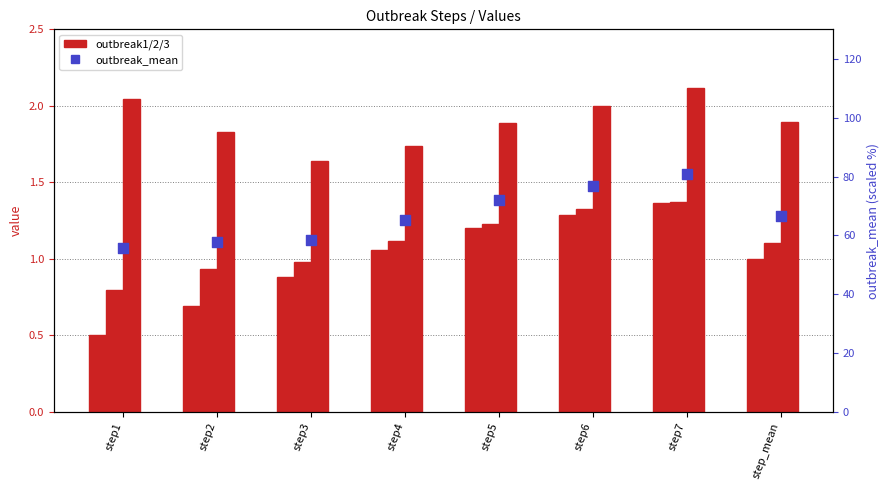

At how many categories does at least one series exceed 17?

8